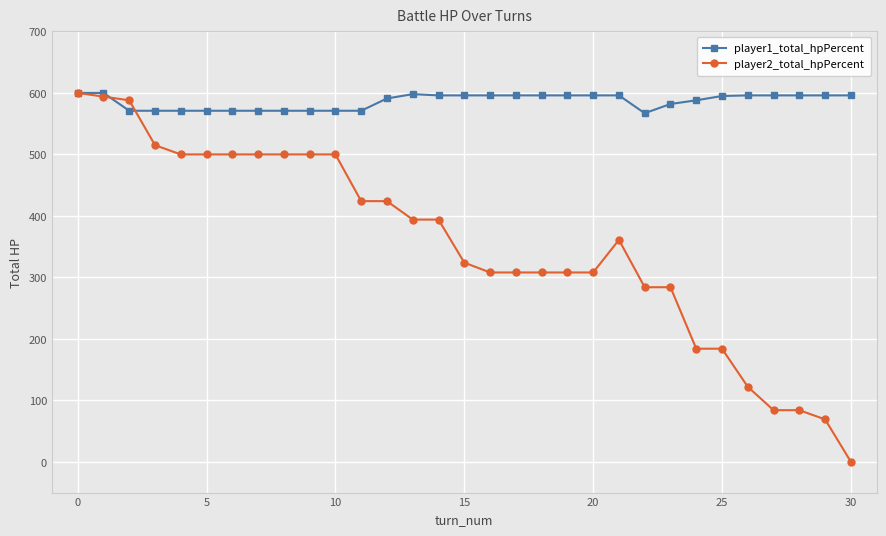

At how many categories does at least one series exceed 439?

31